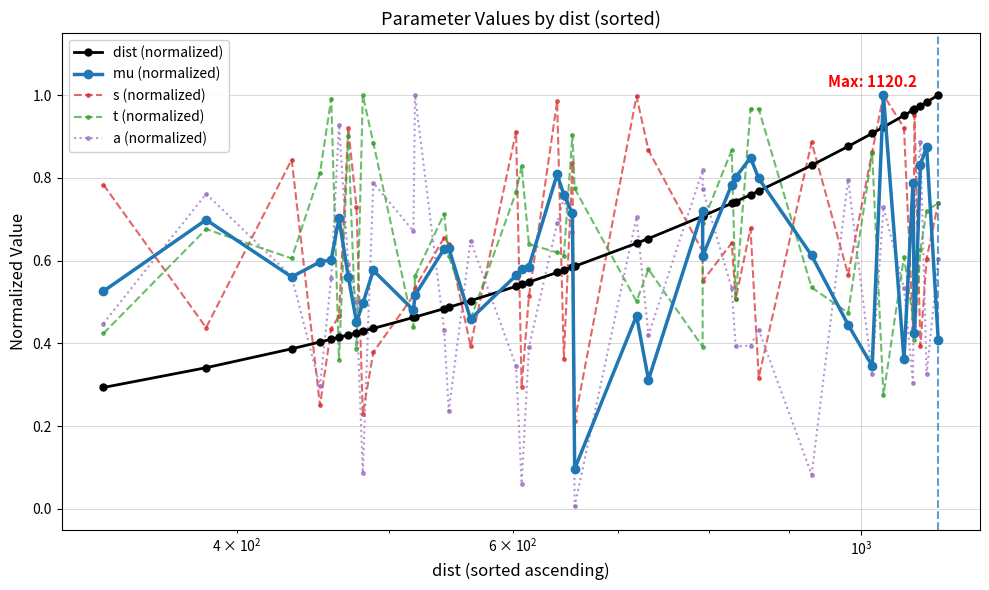

Which series has the largest range (max minus min)?

a (normalized)